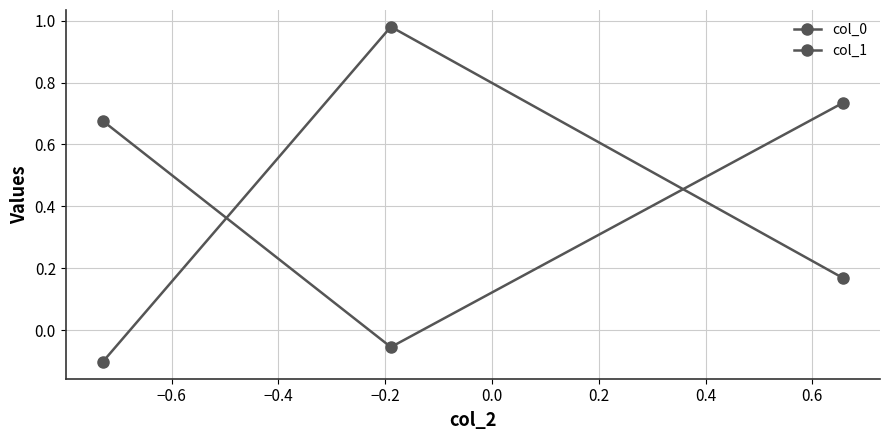

What is the minimum value for col_0?

-0.1